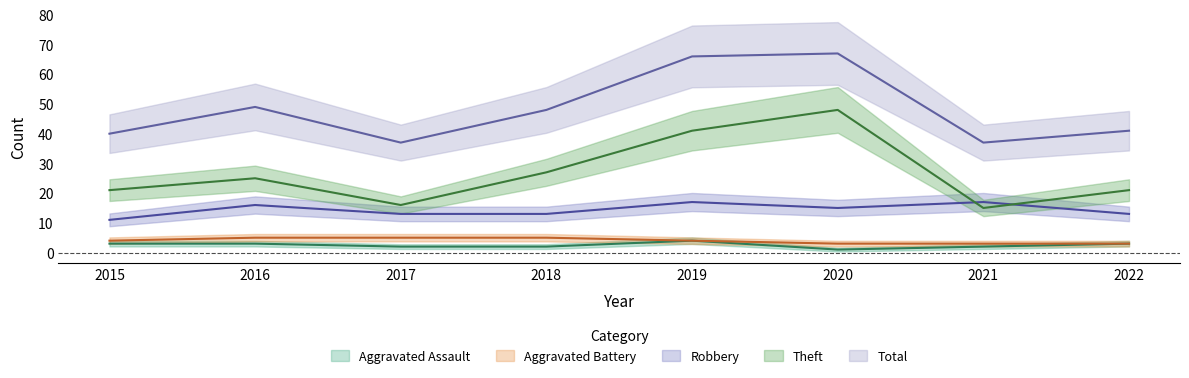

What is the value of the Theft point at the 3rd from the left?

16